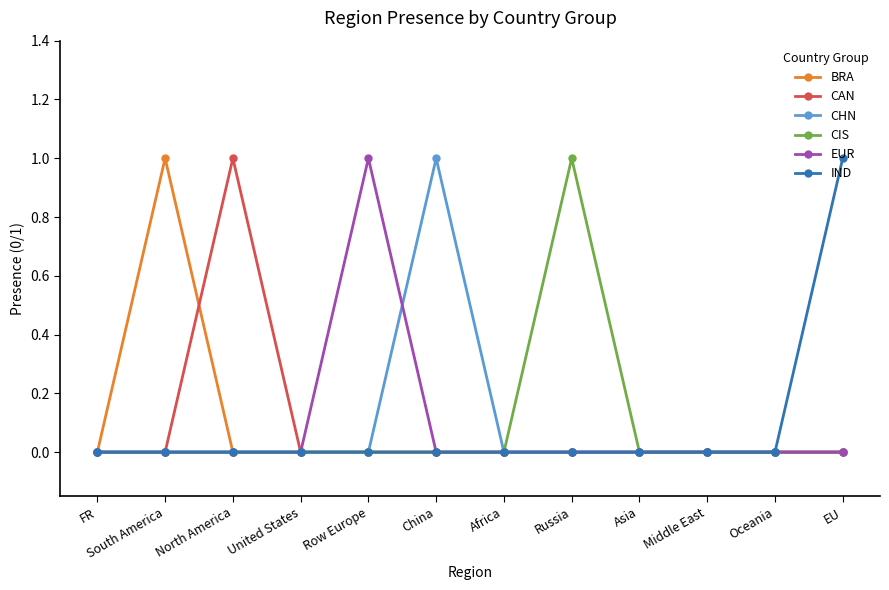

The IND series shows 0 at Row Europe. True or false?

True